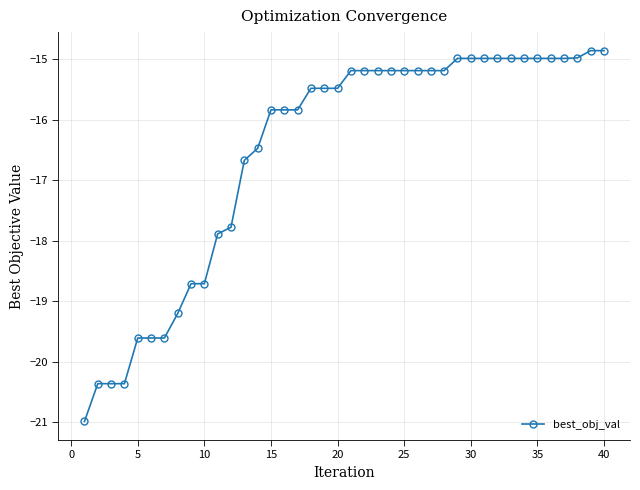

What is the difference between the second highest and minimum values?

6.1